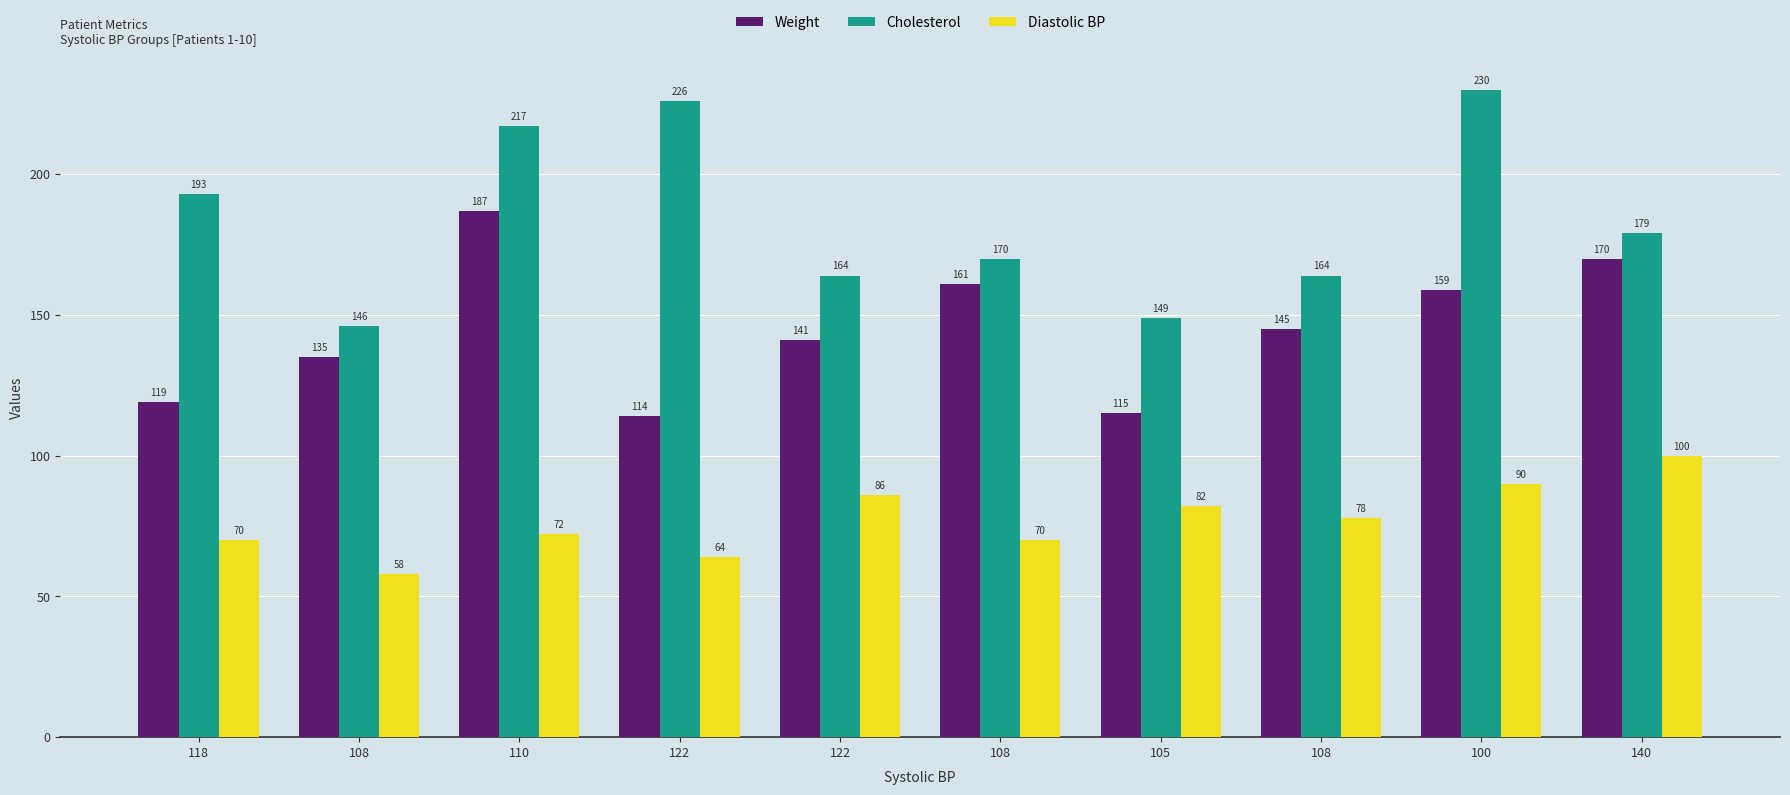

How many series are shown in this chart?

3